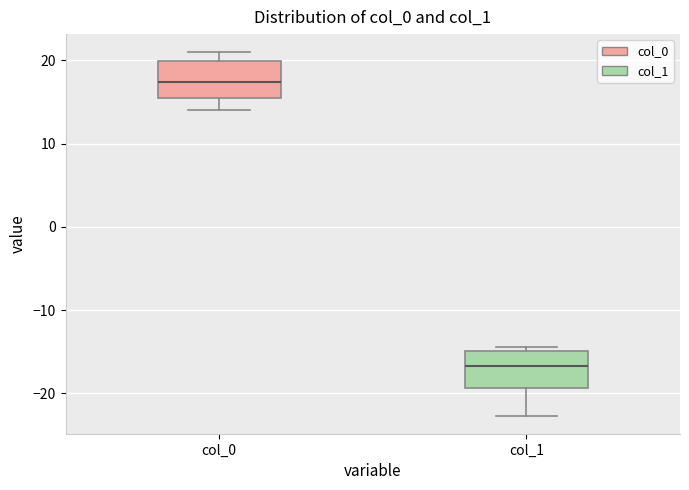

Reading left to right, transcribe this box plot: for each box, give where its median line is, the range the box spans, and where its two whiskers end, as read against the y-axis. The values are not printed on the chart, so give them approximately, as read against the axis.

col_0: median 17, box 15 to 20, whiskers 14 to 21
col_1: median -17, box -19 to -15, whiskers -23 to -14